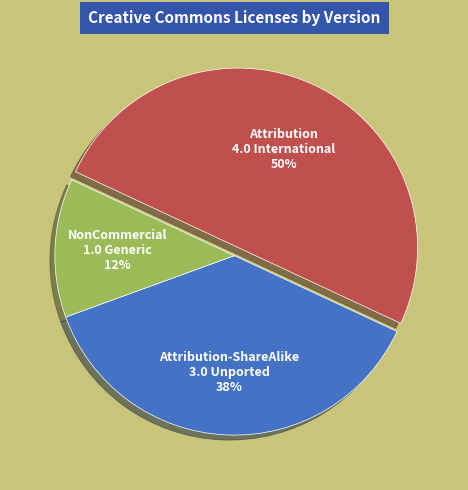

Does NonCommercial 1.0 Generic account for over 50% of the chart?

No